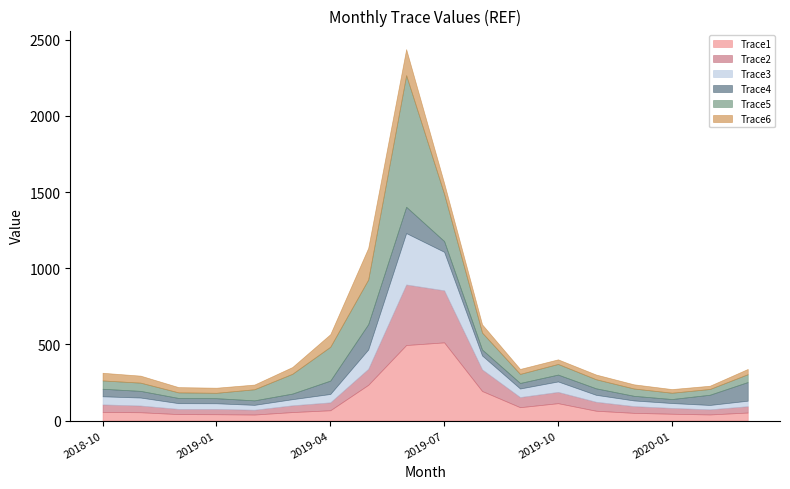

How many interior local valleys does the Trace1 series have?

3